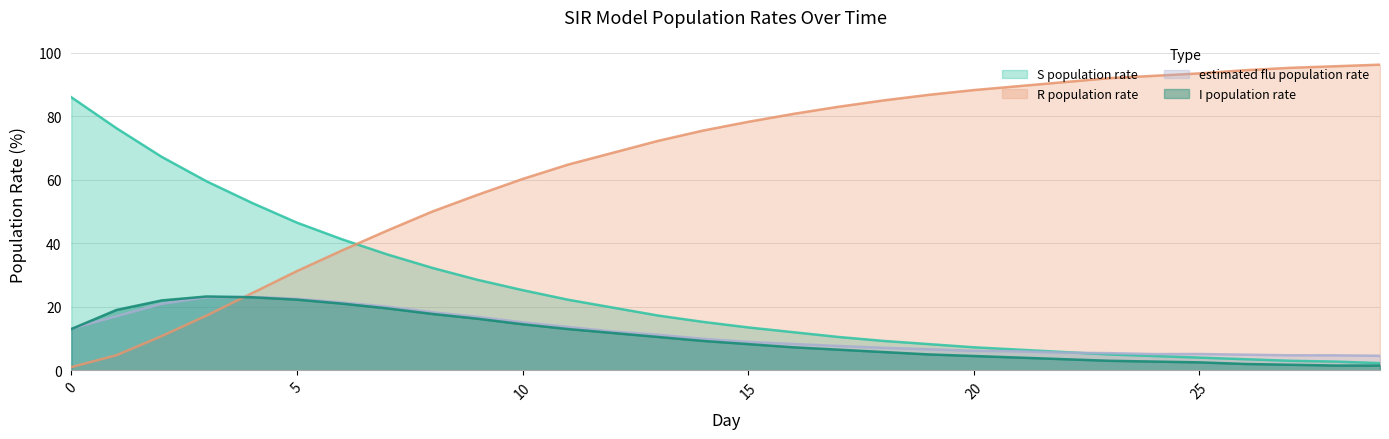

At which category is the sum across all series the highest?

4